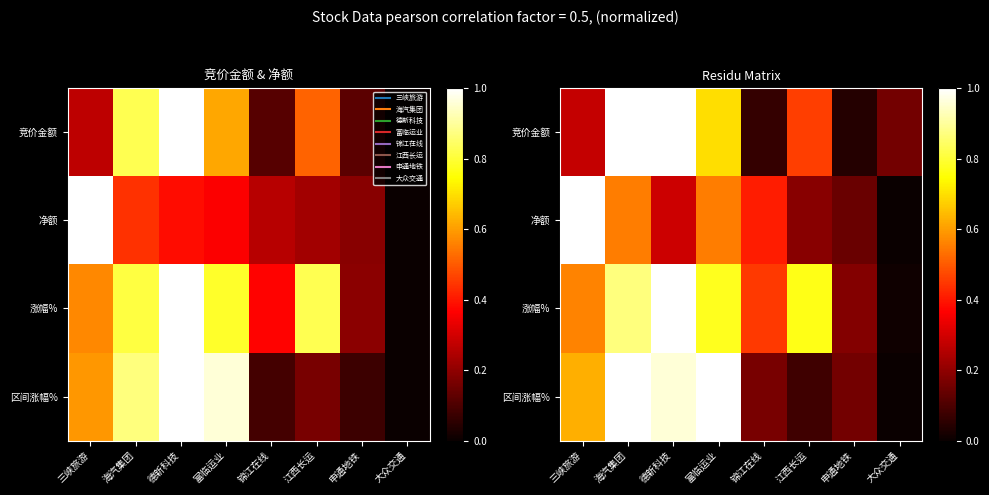

What is the average value of the 区间涨幅% series?

0.5